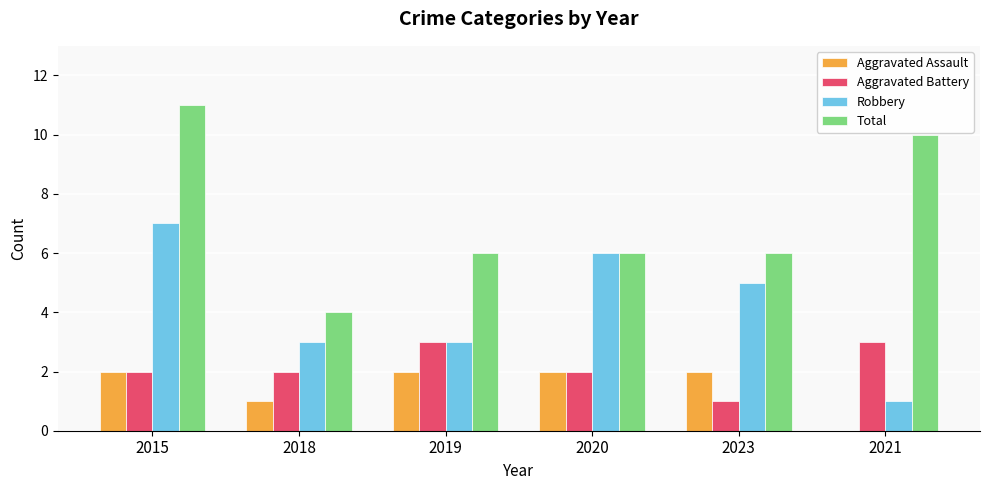

True or false: Robbery has a value of 7 at 2015.

True